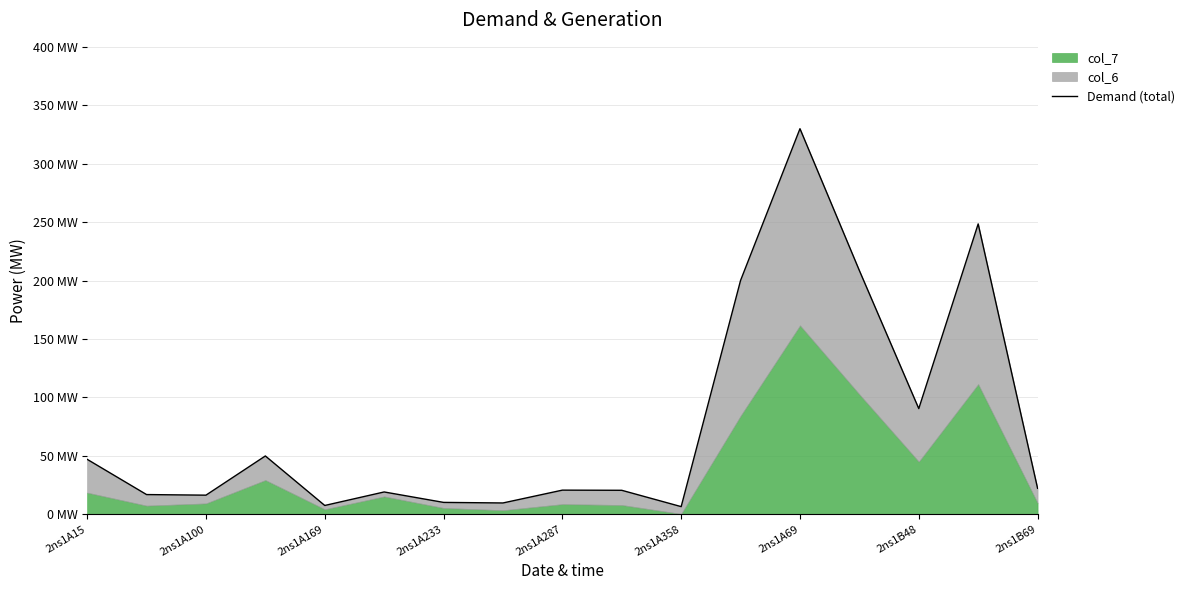

At which label does the data first exceed 20?

2ns1A15